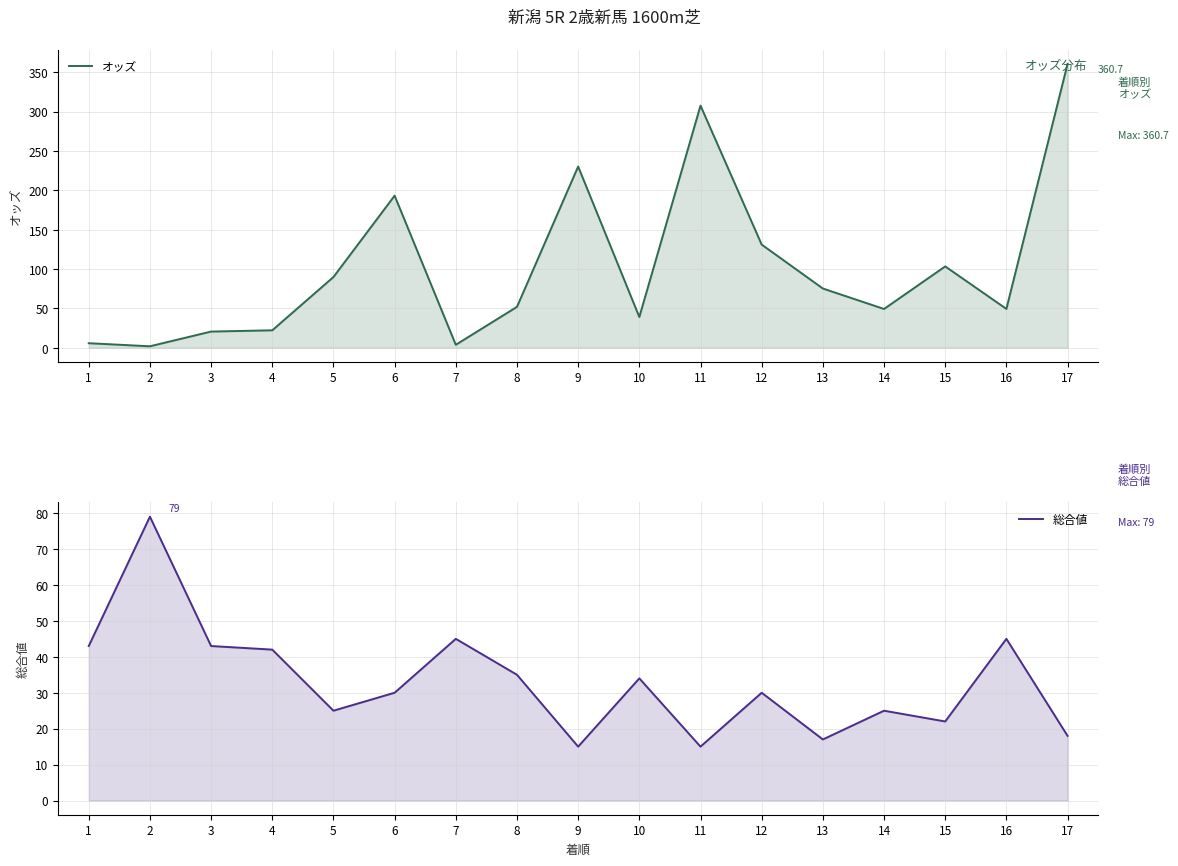

Reading left to right, what are all the values shown in this chart?

オッズ: 1=5.8	2=1.9	3=20.6	4=22.2	5=89.9	6=193.3	7=3.8	8=52.0	9=230.3	10=39.1	11=307.7	12=131.1	13=75.3	14=49.3	15=103.4	16=49.4	17=360.7
総合値: 1=43.0	2=79.0	3=43.0	4=42.0	5=25.0	6=30.0	7=45.0	8=35.0	9=15.0	10=34.0	11=15.0	12=30.0	13=17.0	14=25.0	15=22.0	16=45.0	17=18.0